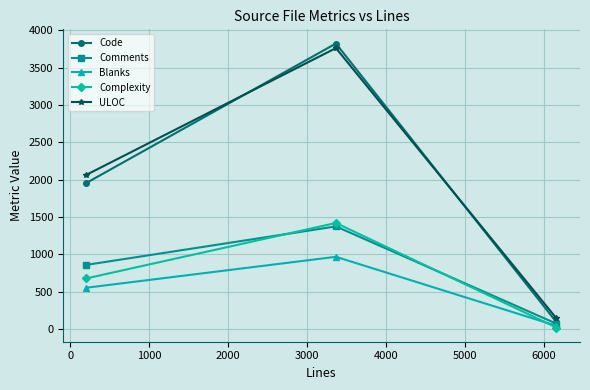

Reading left to right, extract all data points from this chart.

Code: 1956	3823	91
Comments: 859	1374	71
Blanks: 553	967	43
Complexity: 678	1420	20
ULOC: 2065	3762	142